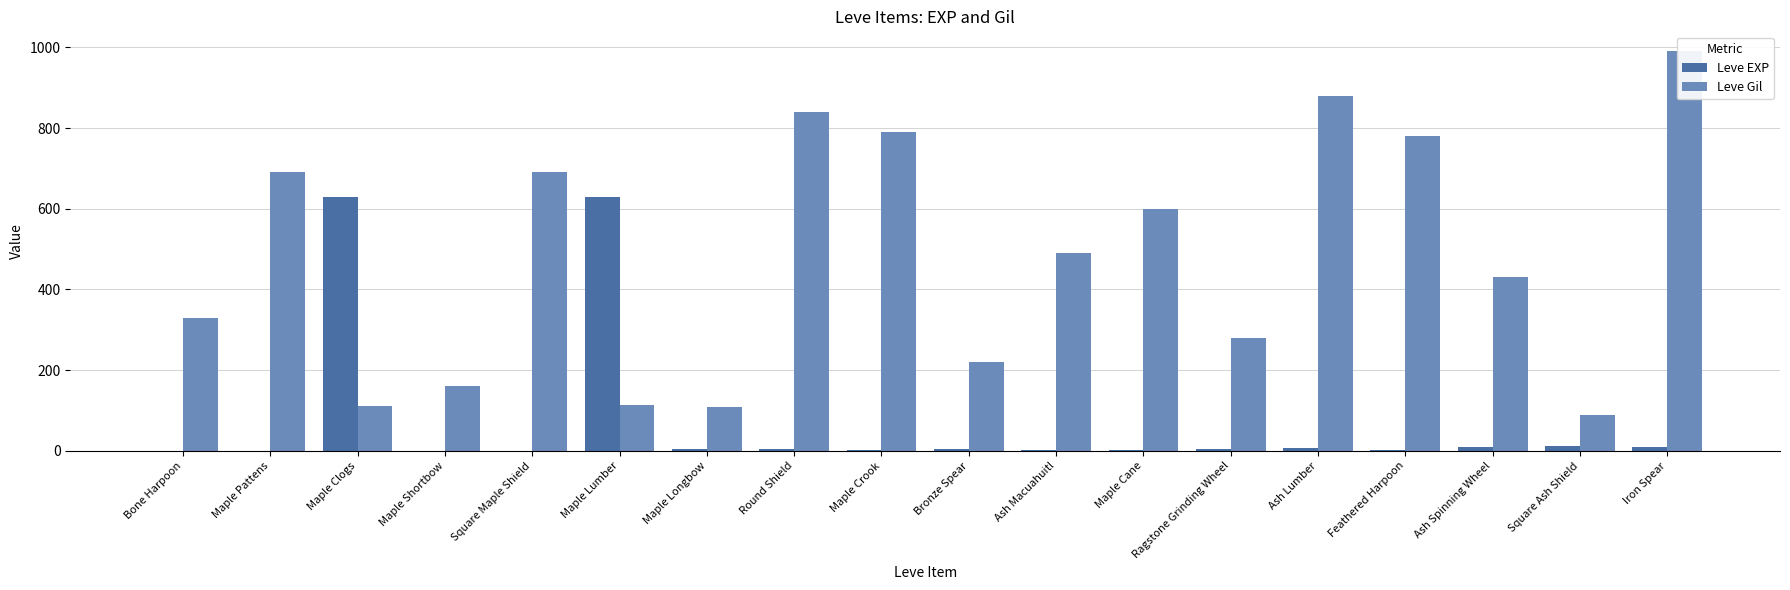

Is it true that Leve EXP equals 1 at Maple Shortbow?

True